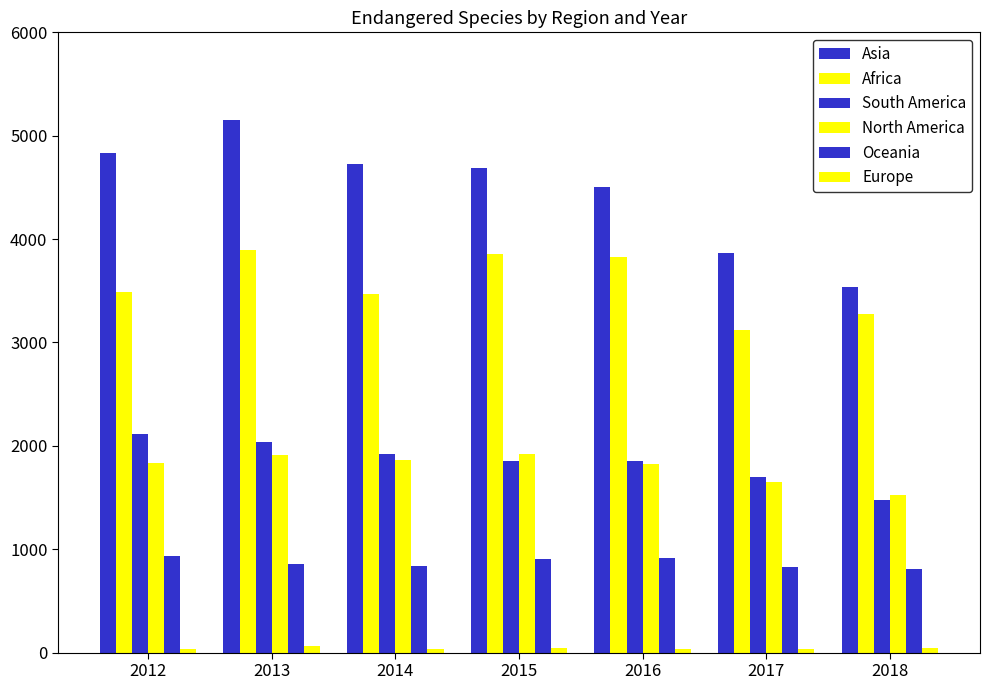

How many groups of bars are there?

7